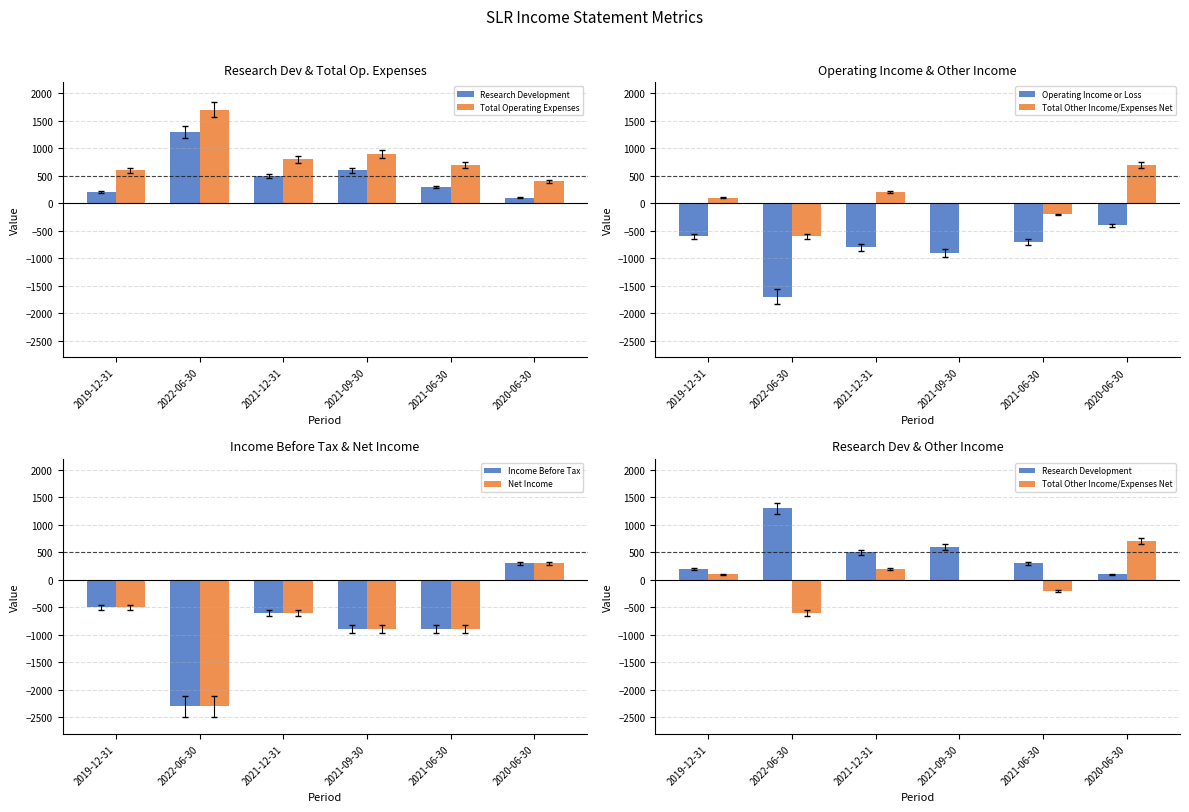

Rank the categories by Income Before Tax value from lowest to highest.

2022-06-30, 2021-09-30, 2021-06-30, 2021-12-31, 2019-12-31, 2020-06-30